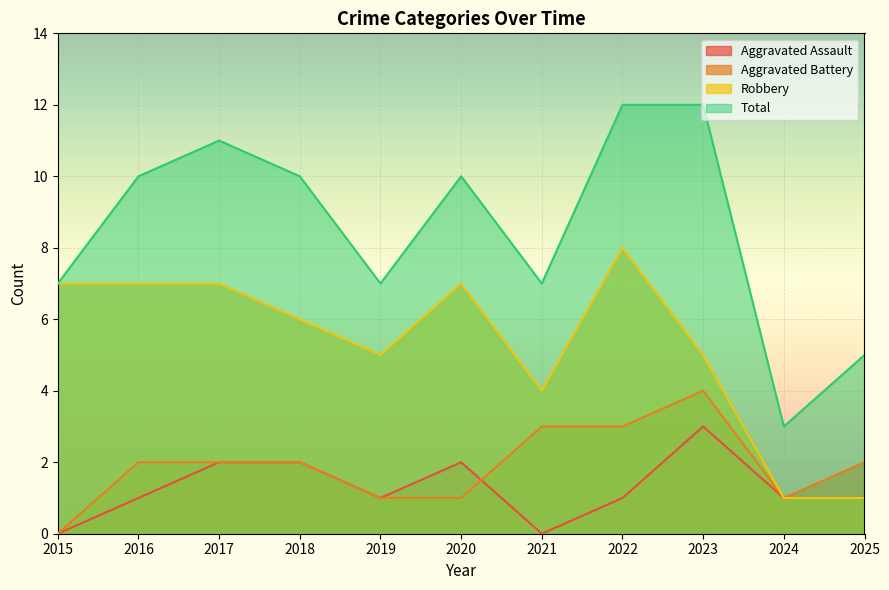

True or false: Total and Aggravated Assault intersect in this chart.

False